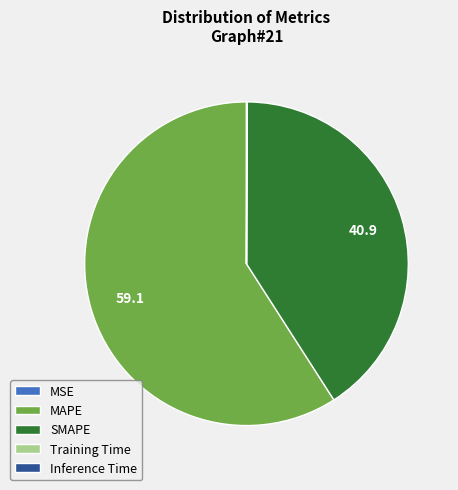

Which category has the biggest portion of the pie?

MAPE